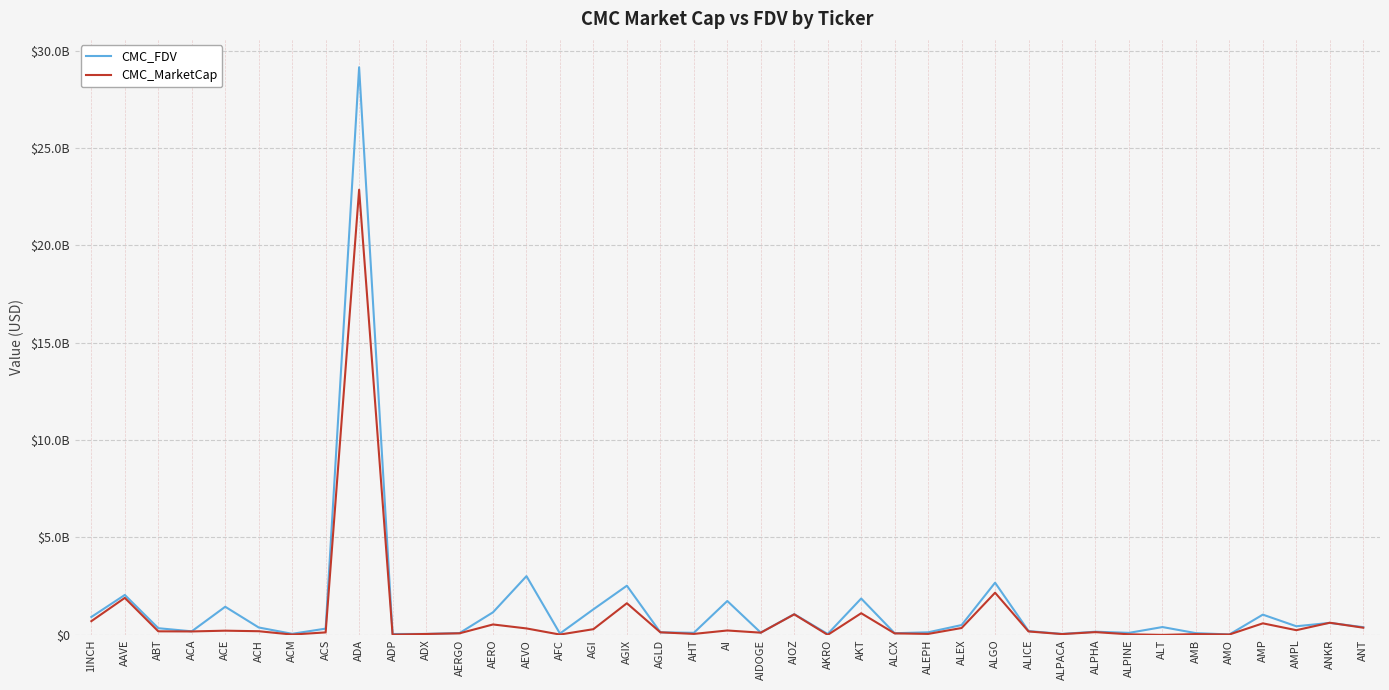

What is the sum of all CMC_MarketCap values?

36923485702.5